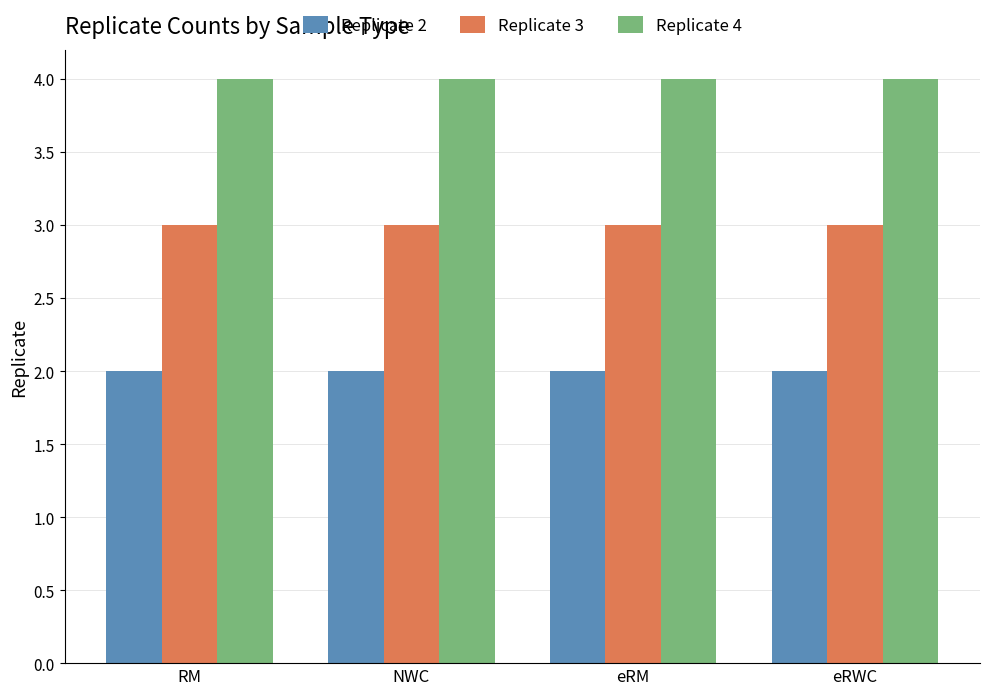

Which series has the largest total across all categories?

Replicate 4